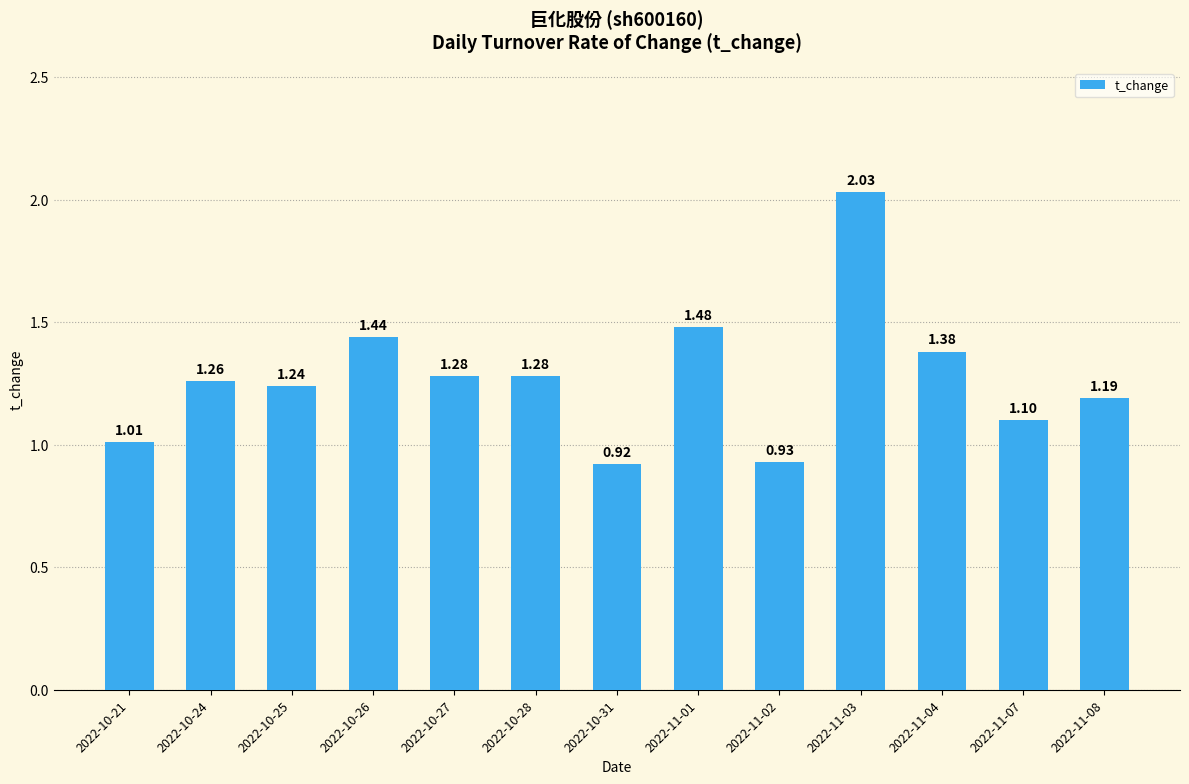

What is the change in value from 2022-10-26 to 2022-11-03?

+0.6